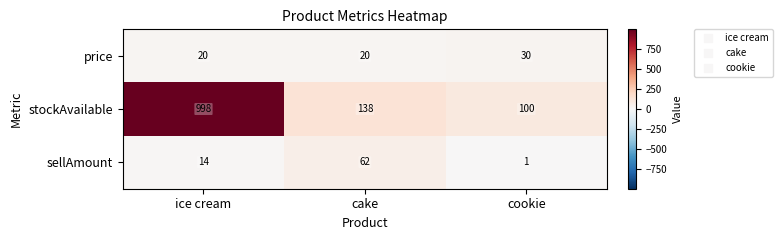

What is the minimum value for stockAvailable?

100